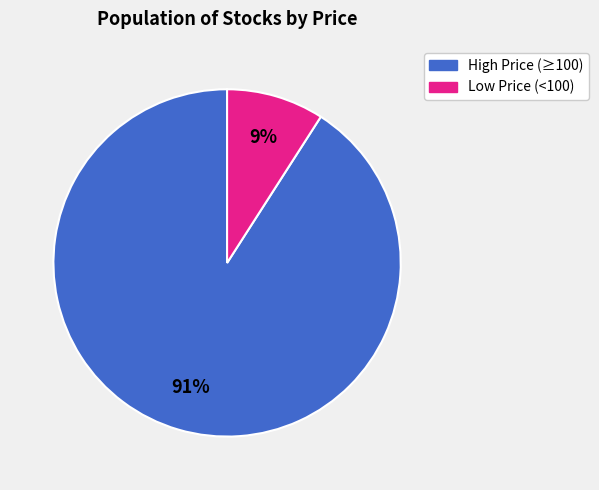

Is there any slice that represents more than half of the pie?

Yes